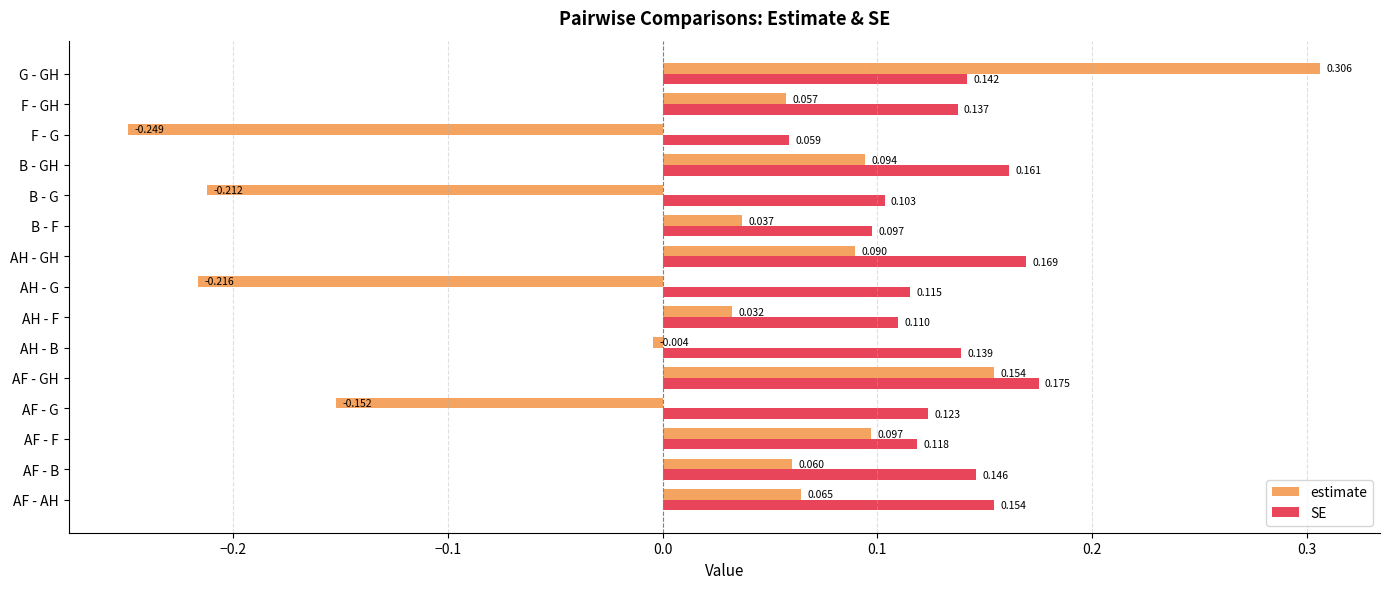

At which category is the sum across all series the highest?

G - GH